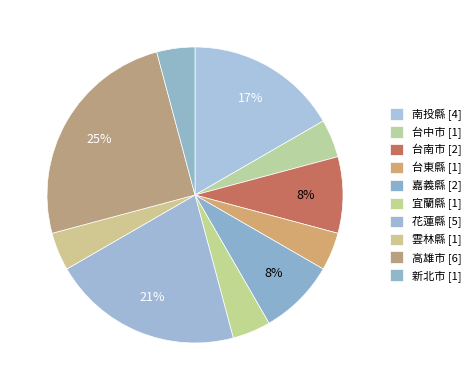

Count the number of slices in the pie.

10